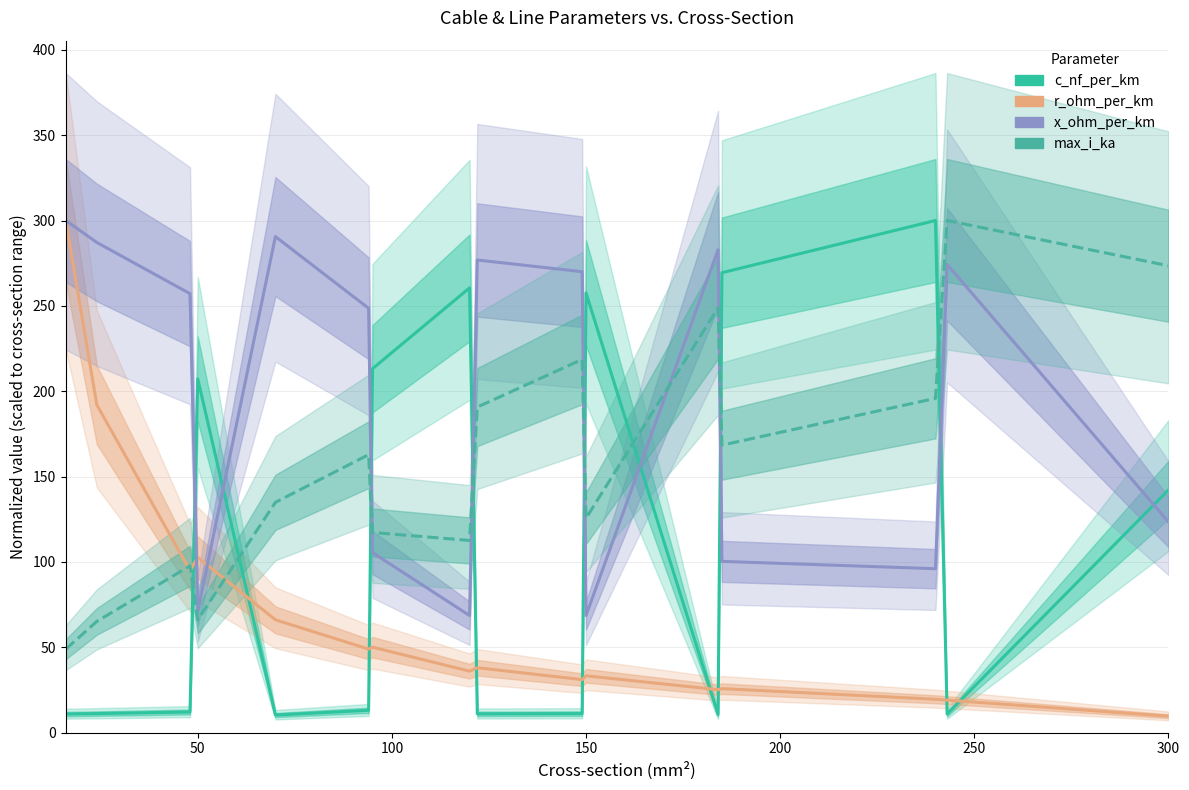

What is the label of the 8th point from the left?

7